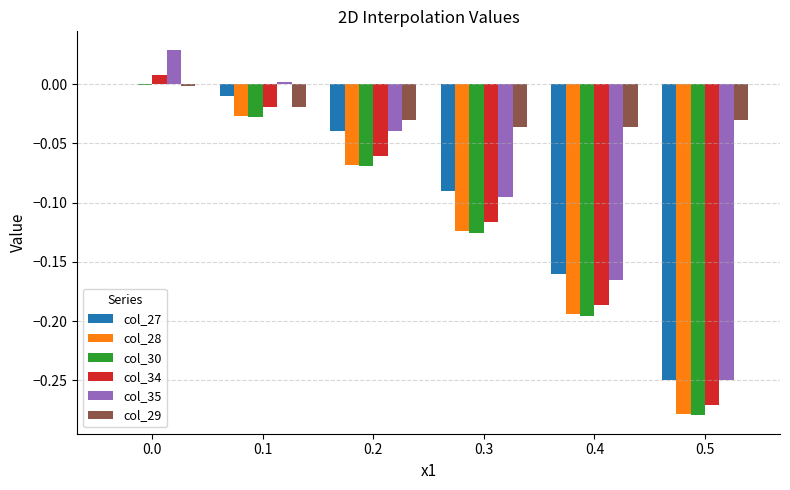

What is the total value across all series at 0.4?

-0.9